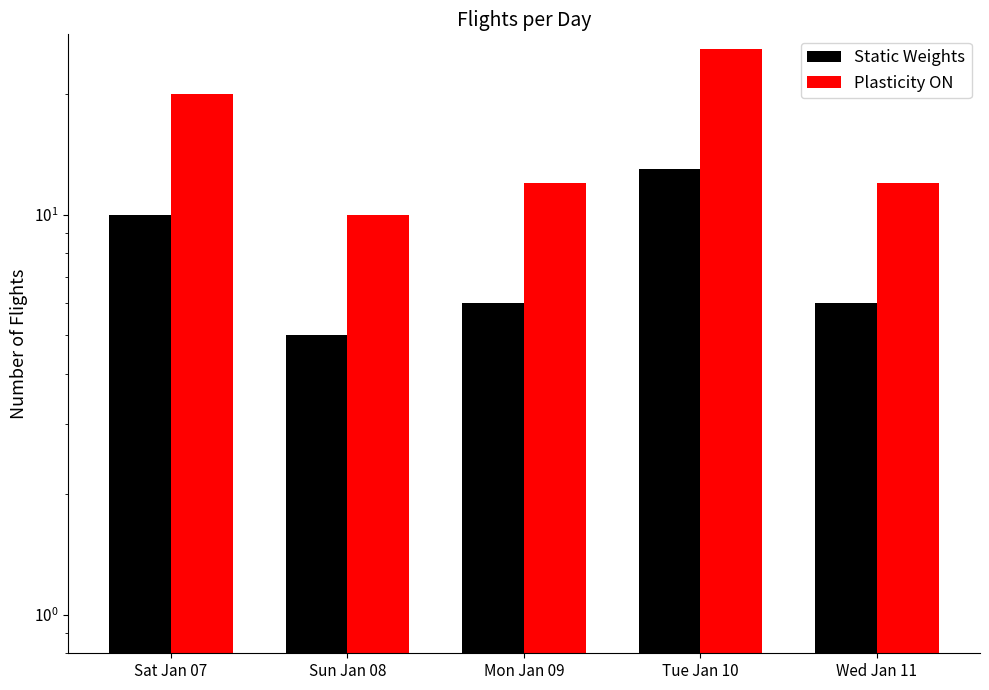

At Sat Jan 07, list the series in order from largest to smallest.

Plasticity ON, Static Weights